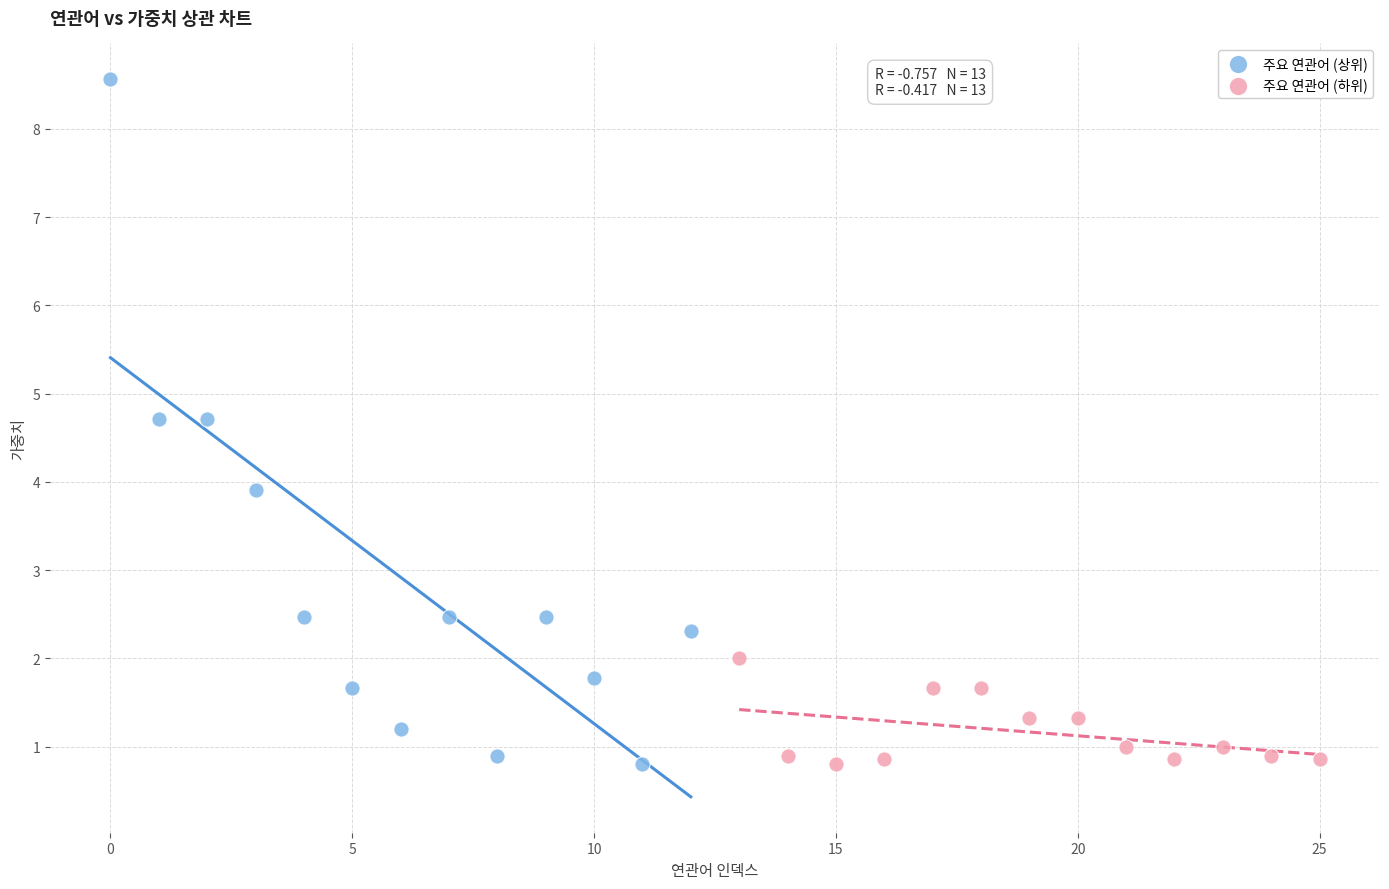

Which series contains the highest Y value?

주요 연관어 (상위)